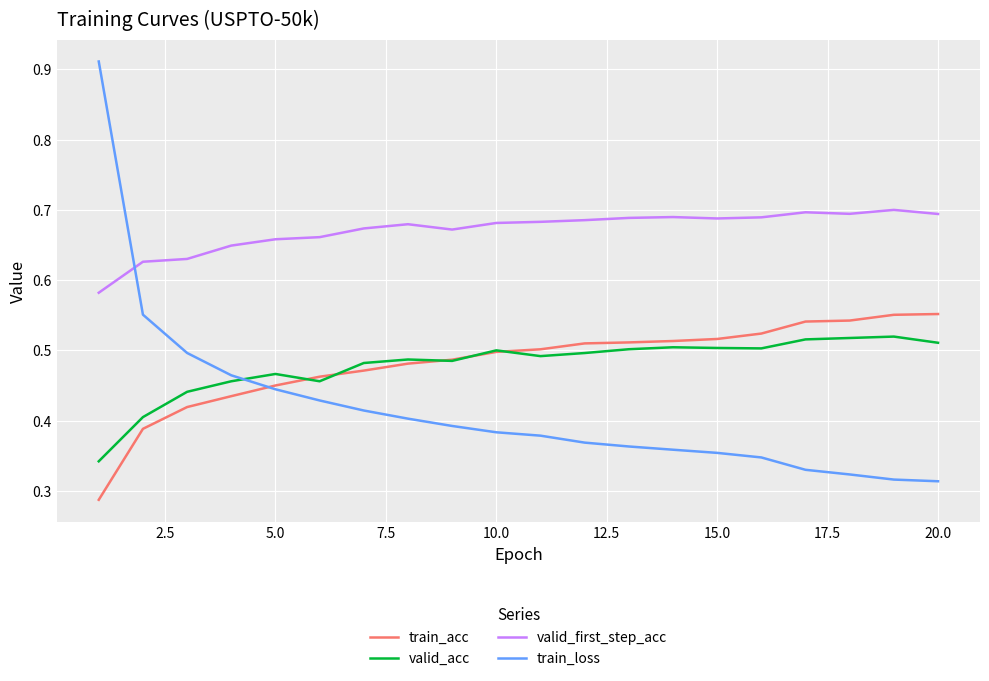

Which series has the largest range (max minus min)?

train_loss